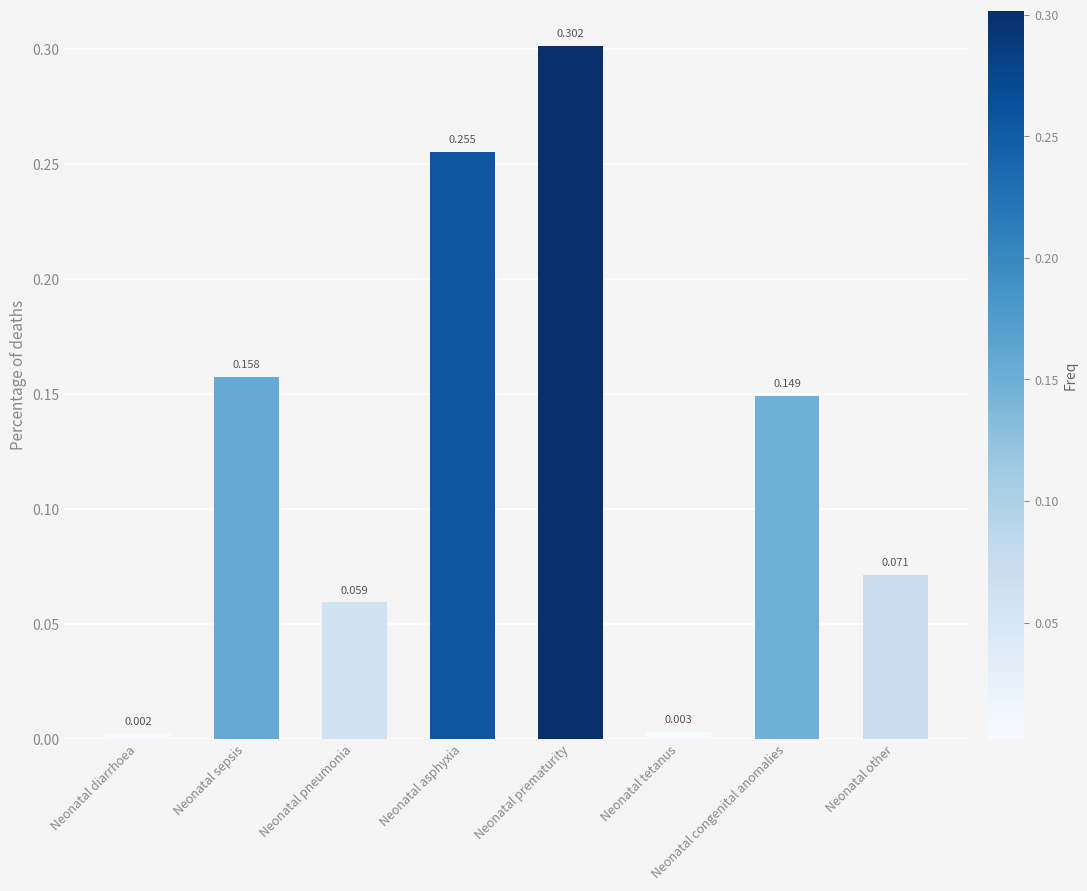

Which has a higher value, Neonatal sepsis or Neonatal asphyxia?

Neonatal asphyxia